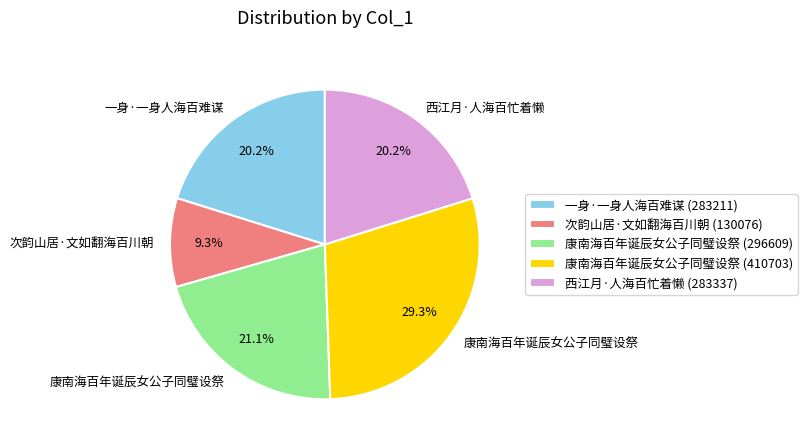

Which slice is the smallest?

次韵山居·文如翻海百川朝 (130076)